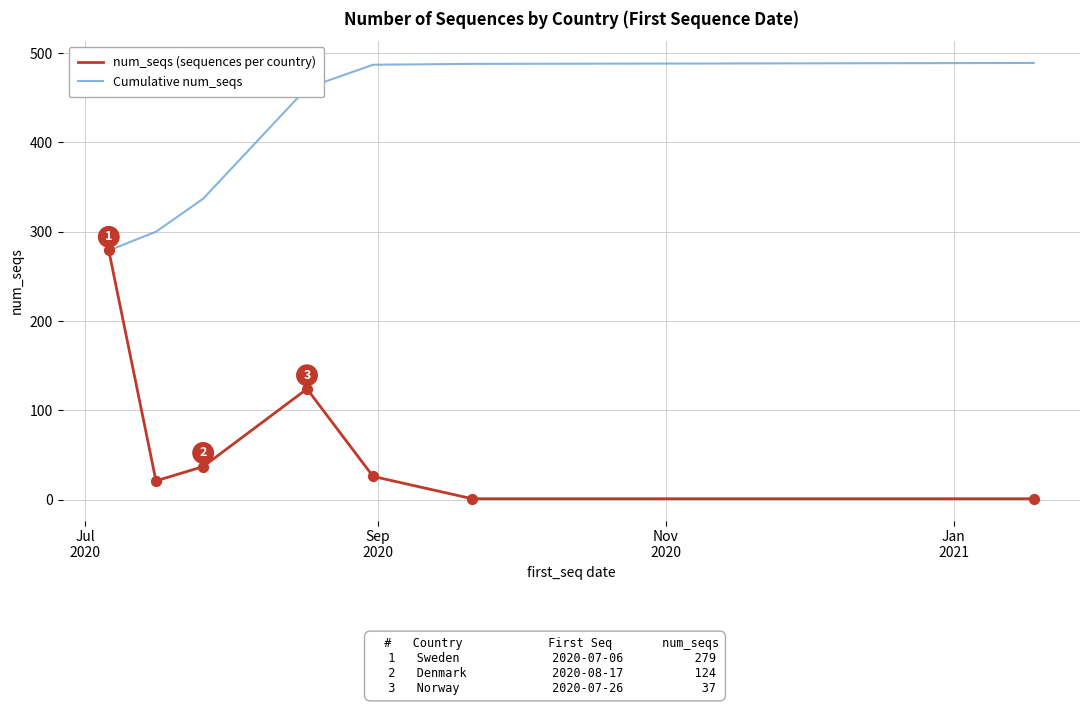

Which series has the largest total across all categories?

Cumulative num_seqs